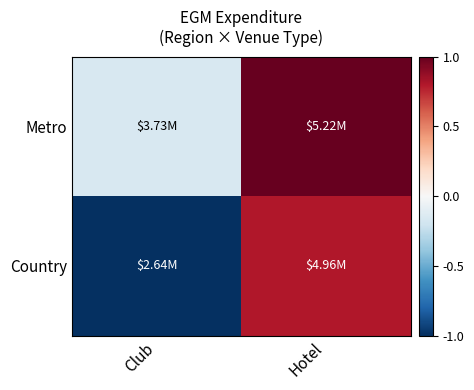

At how many categories does at least one series exceed 0?

1